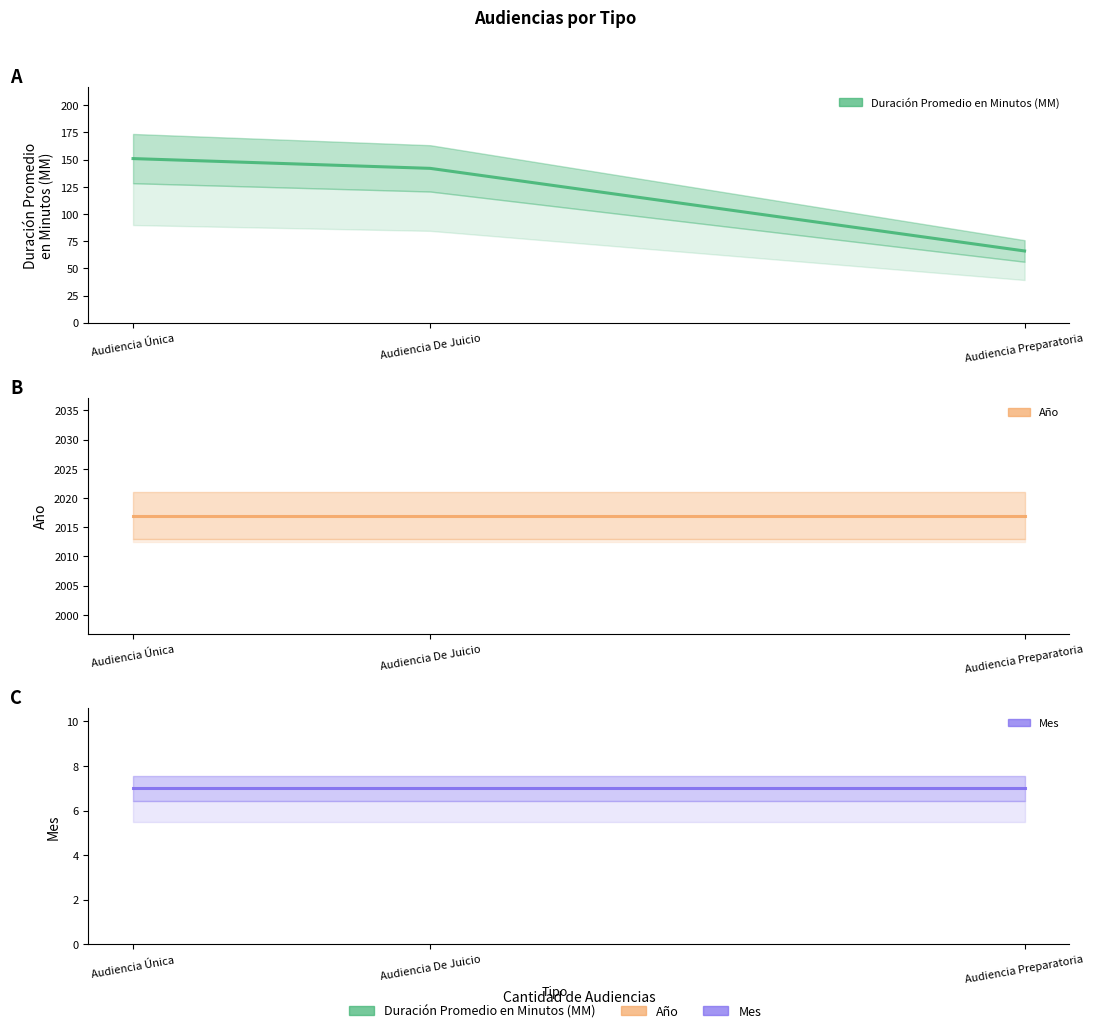

Which series has the widest spread of values?

Duración Promedio en Minutos (MM)